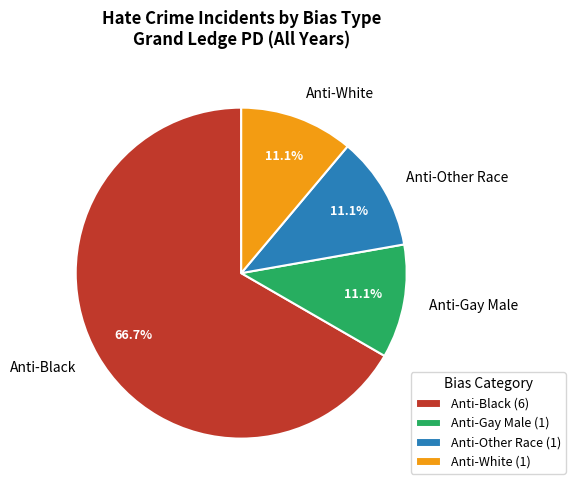

Does any single category account for the majority?

Yes